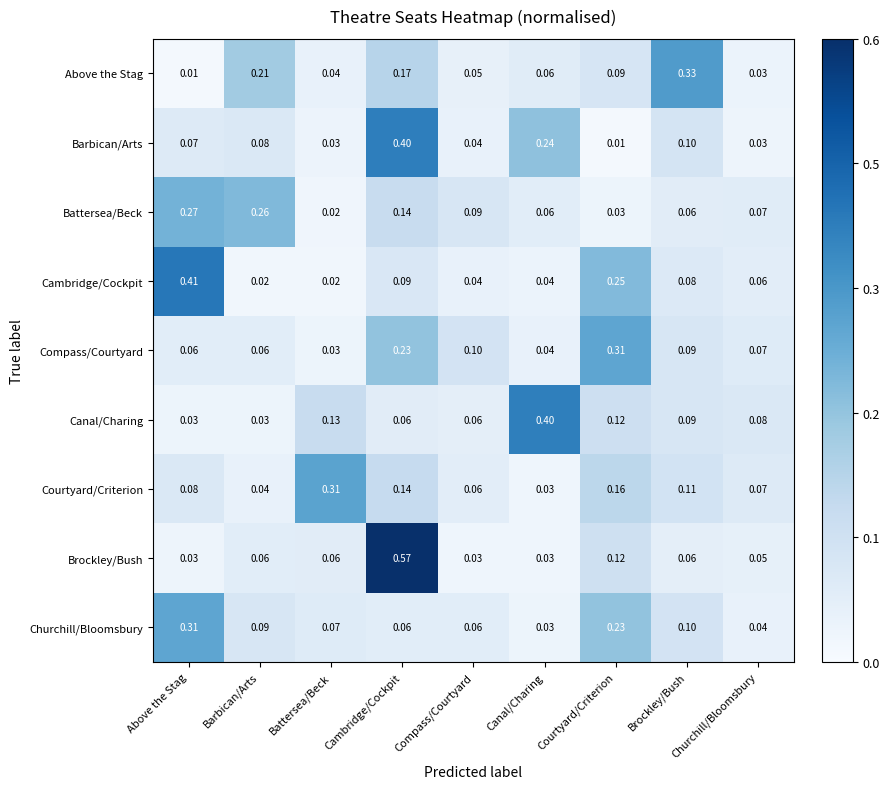

Which series has the widest spread of values?

Brockley/Bush